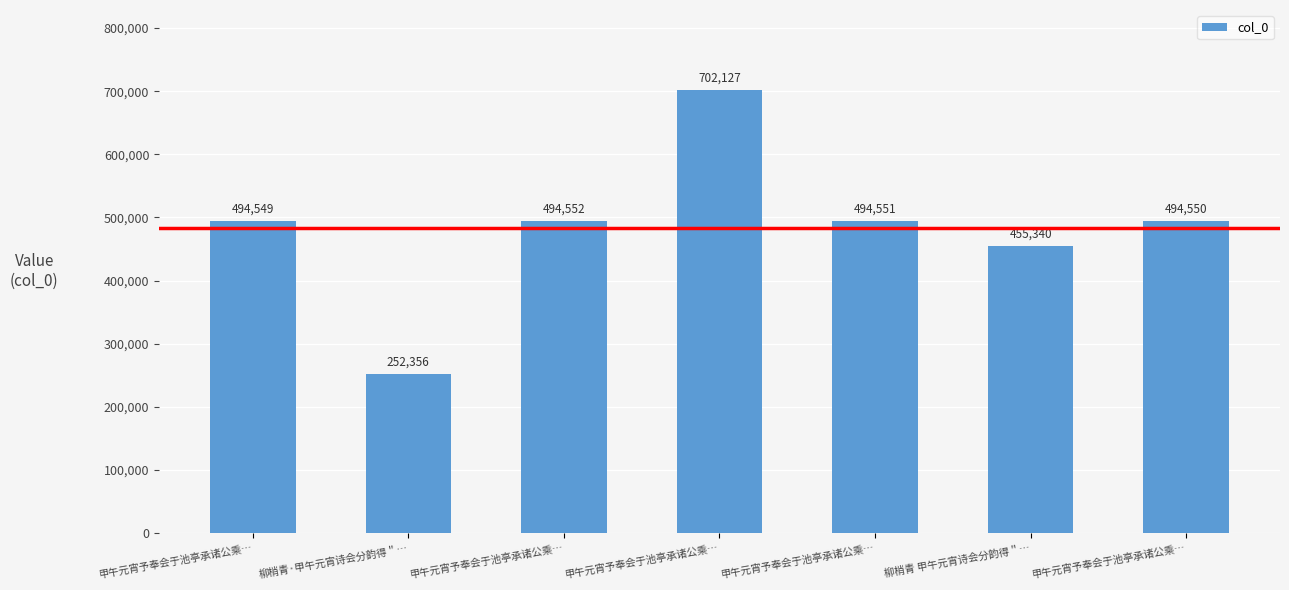

Reading left to right, list all the values displayed in this chart.

494549	252356	494552	702127	494551	455340	494550